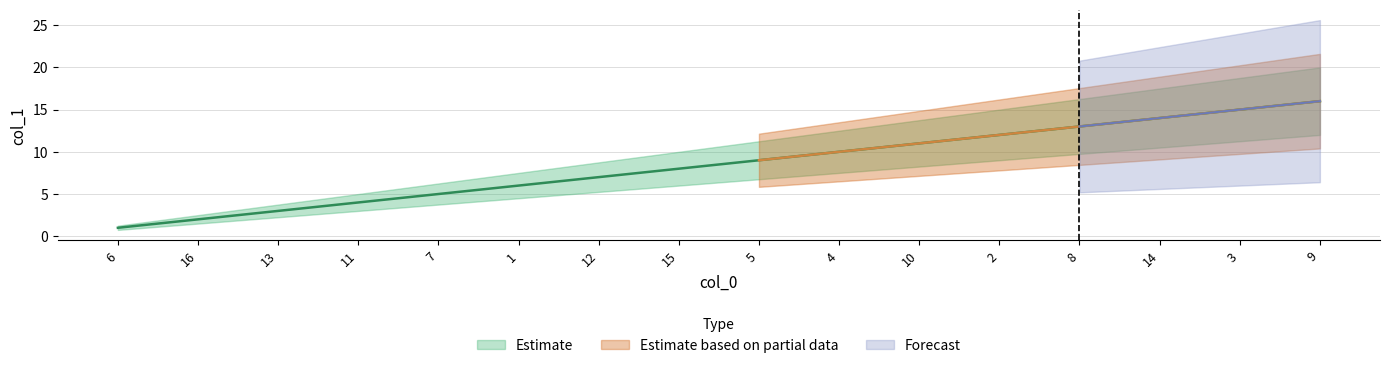

Which label corresponds to the smallest value in the chart?

6